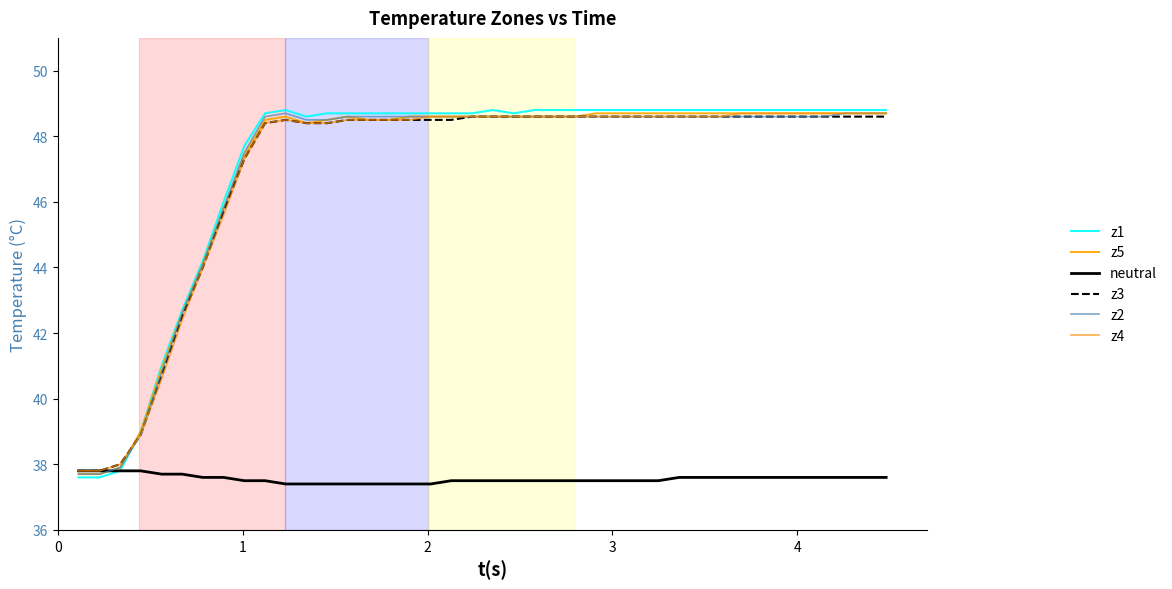

Does the chart display data point markers on the line(s)?

No